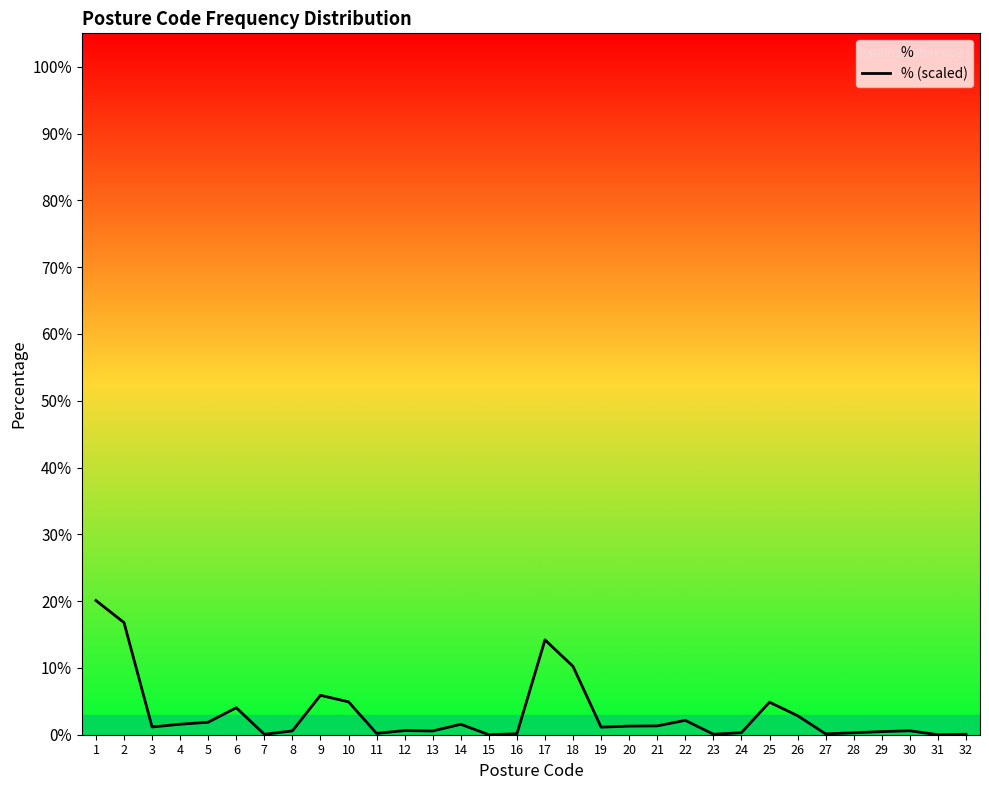

List the labels in order of value, largest first.

1, 2, 17, 18, 9, 10, 25, 6, 26, 22, 5, 4, 14, 21, 20, 3, 19, 12, 30, 8, 13, 29, 24, 28, 11, 16, 27, 7, 23, 32, 15, 31